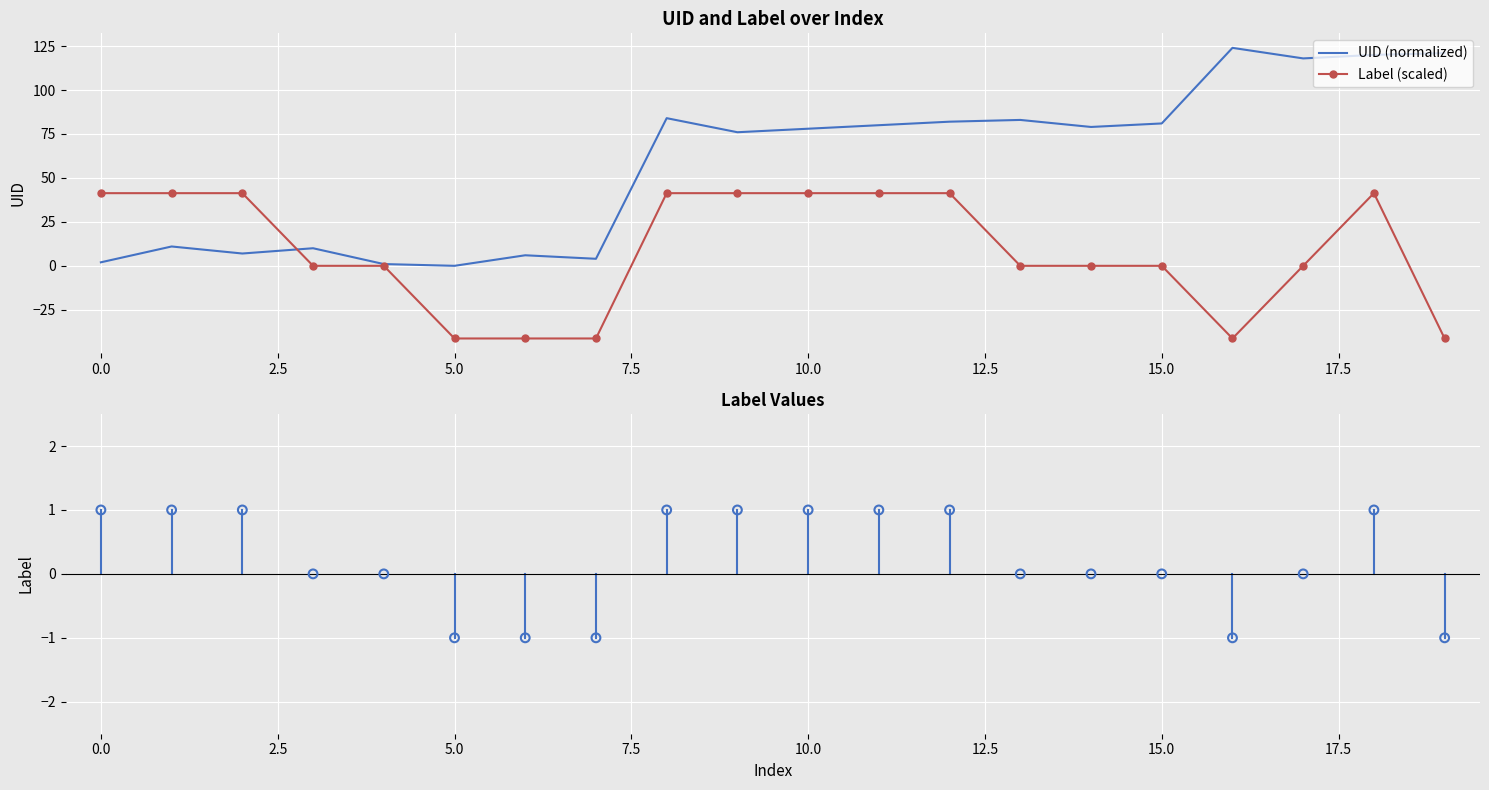

At how many categories does at least one series exceed 107?

4